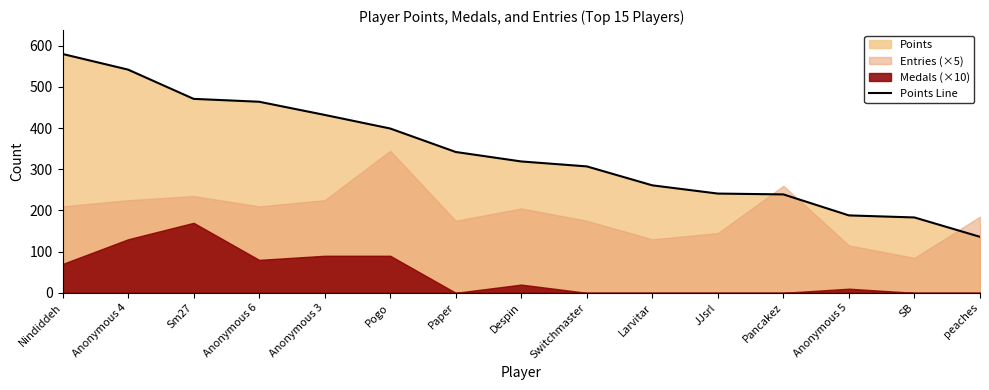

List the labels in order of value, largest first.

Nindiddeh, Anonymous 4, Sm27, Anonymous 6, Anonymous 3, Pogo, Paper, Despin, Switchmaster, Larvitar, JJsrl, Pancakez, Anonymous 5, SB, peaches